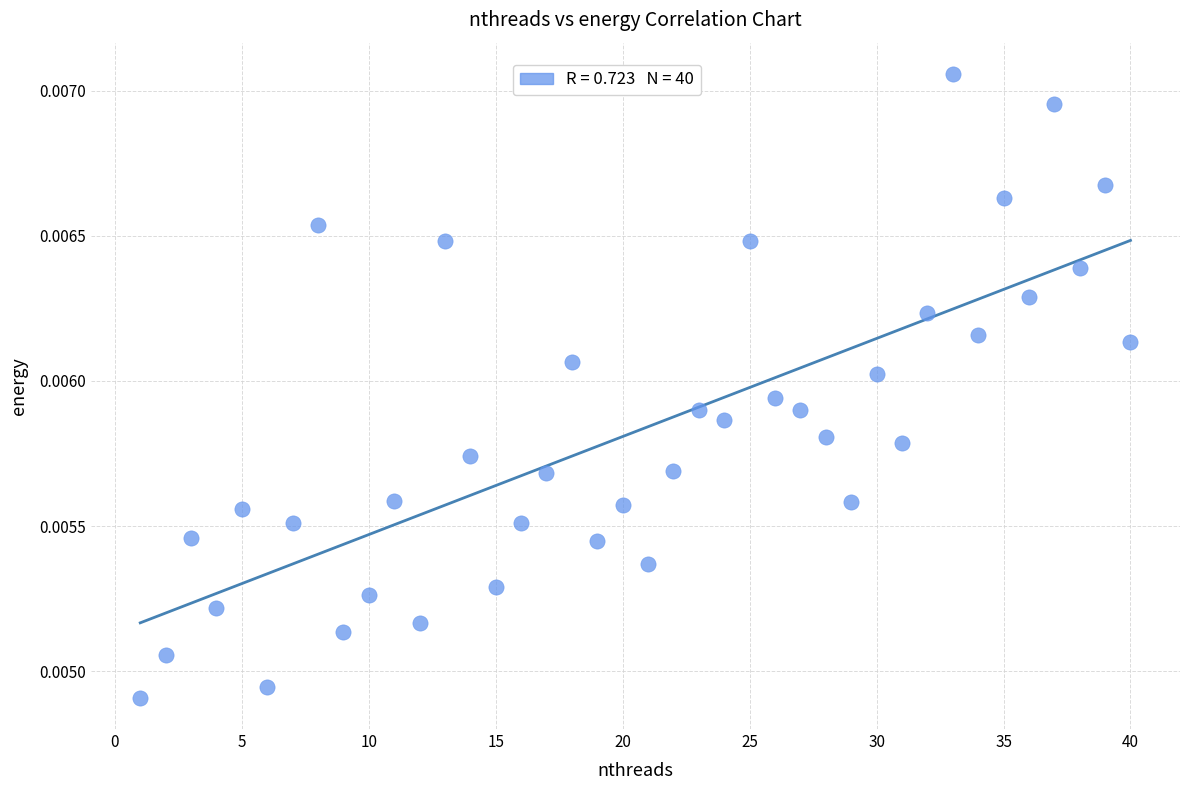

What is the range of X values (max minus min)?

39.0